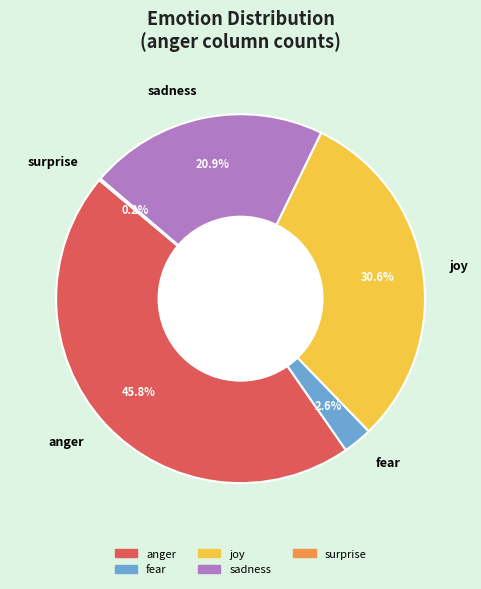

Which slice is the largest?

anger